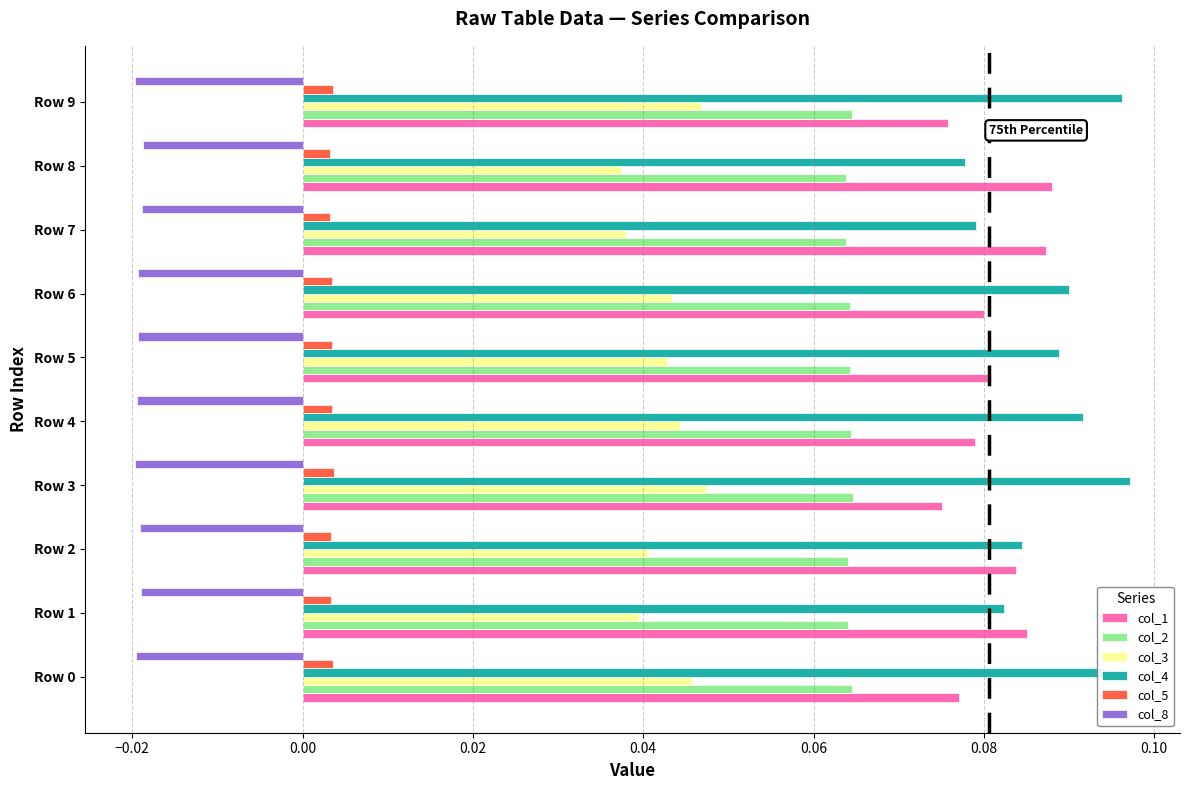

Is it true that col_1 equals 0.0 at Row 8?

False